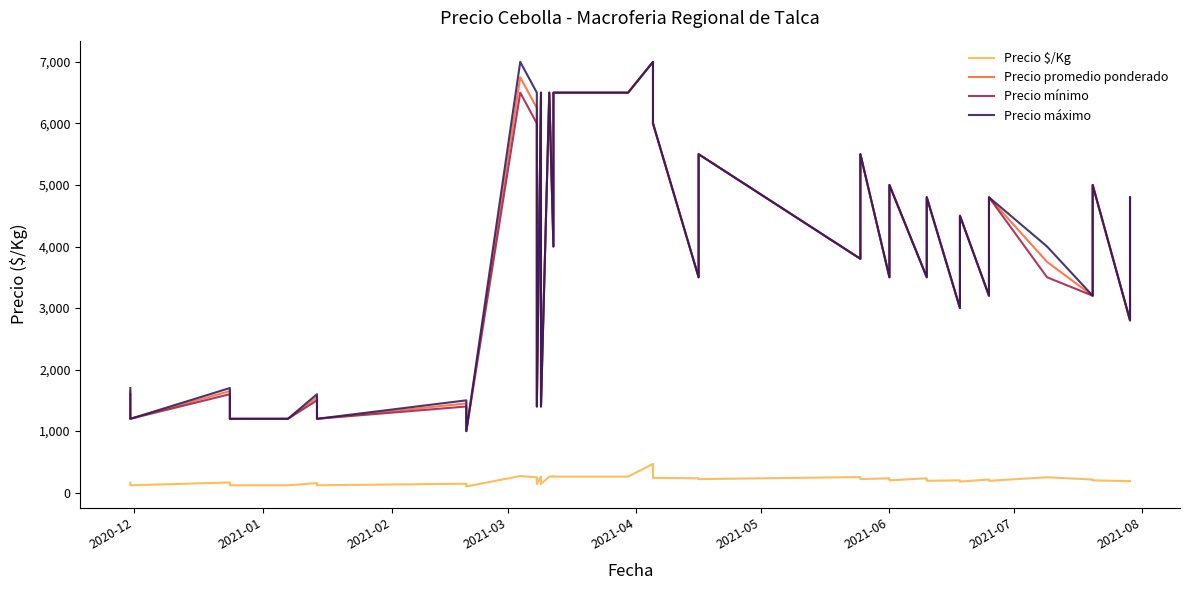

How many lines are shown in the chart?

4